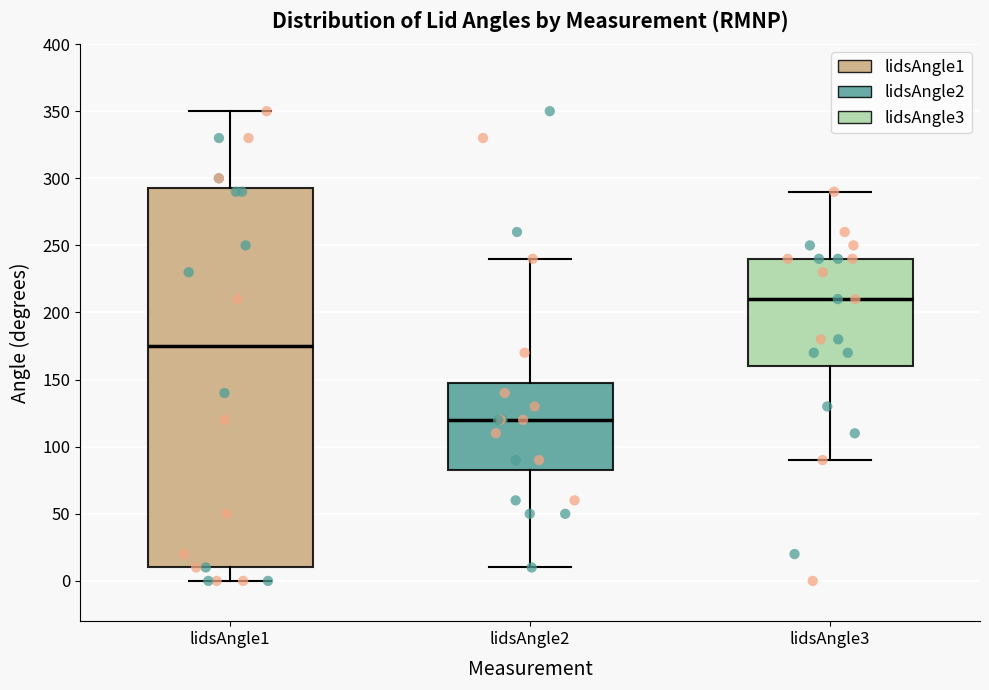

Reading left to right, read every box against the y-axis: the position of its median line, the range the box covers, and the ends of its whiskers. The values are not printed on the chart, so give them approximately, as read against the axis.

lidsAngle1: median 175, box 10 to 295, whiskers 0 to 350
lidsAngle2: median 120, box 85 to 150, whiskers 10 to 240
lidsAngle3: median 210, box 160 to 240, whiskers 90 to 290